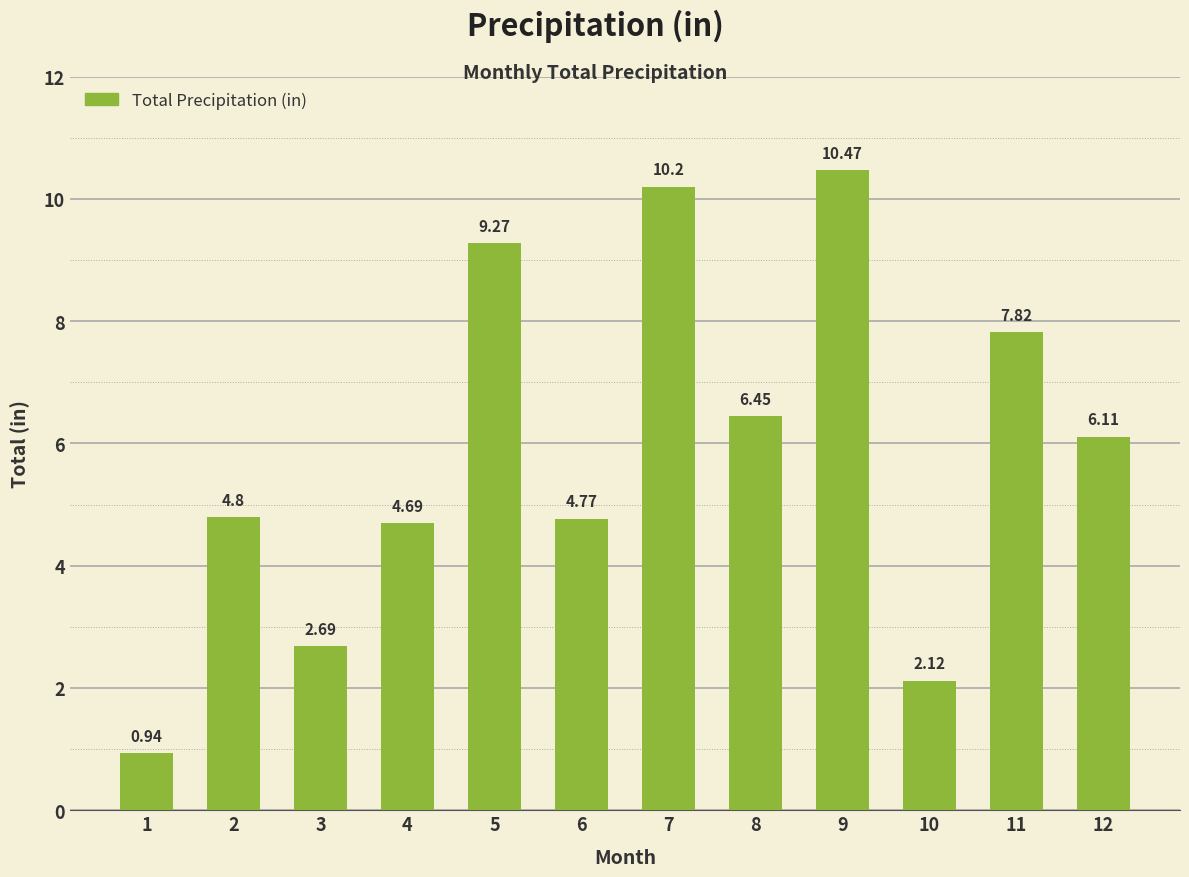

What is the sum of all values?

70.3